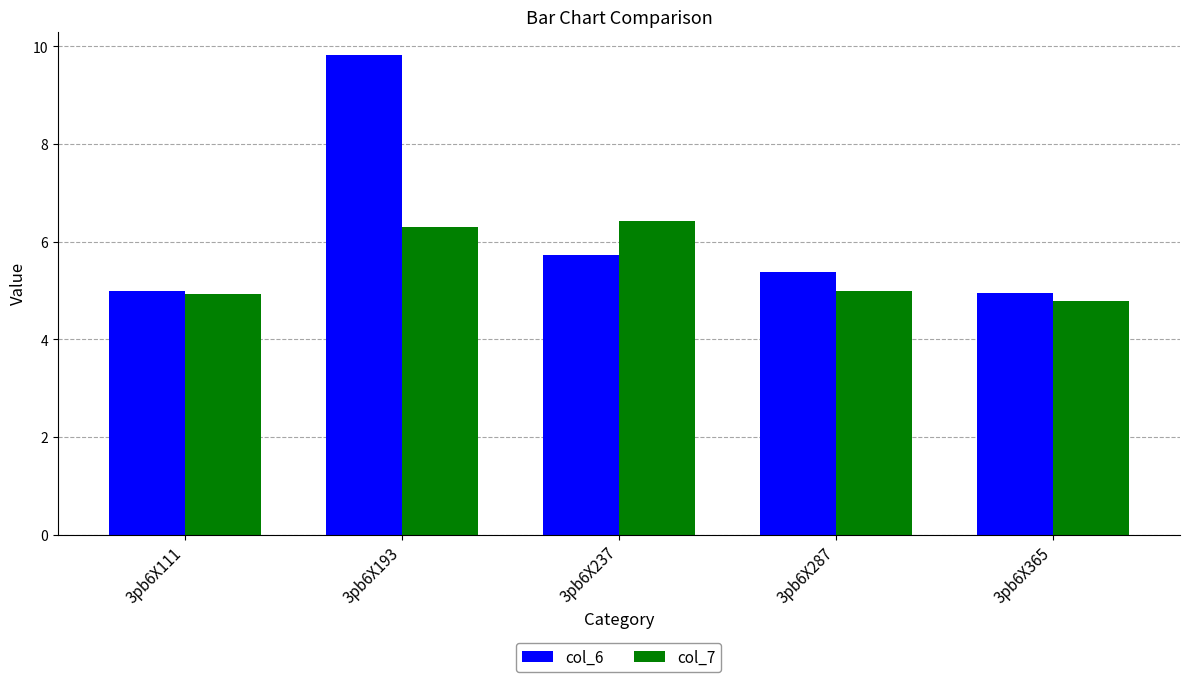

What is the difference between the maximum and minimum values in the col_7 series?

1.6